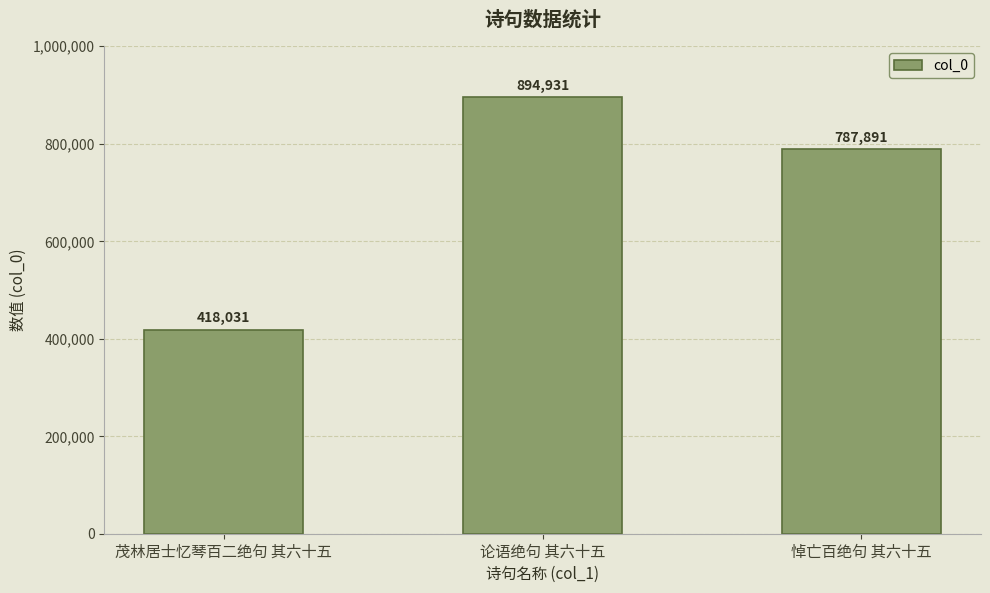

What is the sum of the values at 茂林居士忆琴百二绝句 其六十五 and 论语绝句 其六十五?

1312962